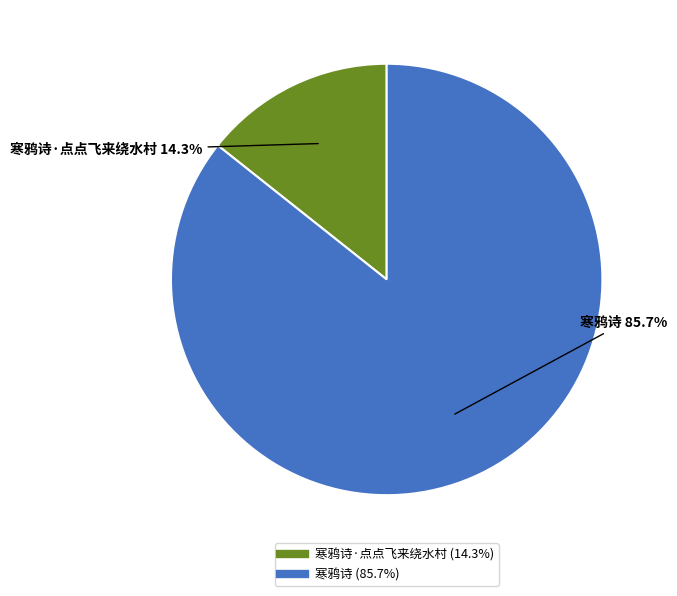

Is there any slice that represents more than half of the pie?

Yes